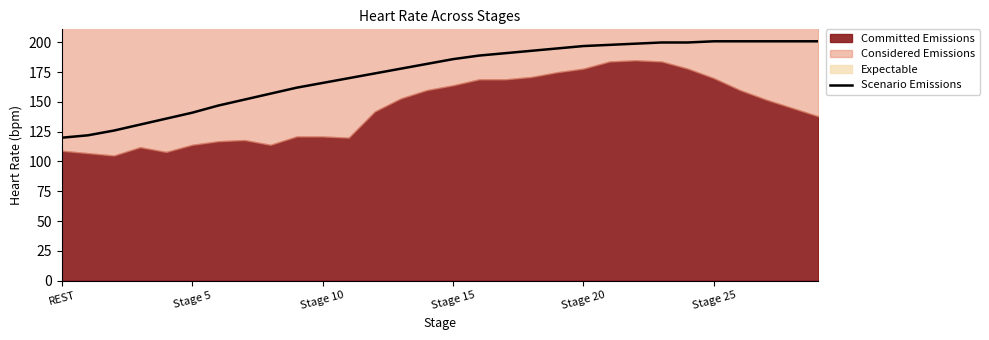

The Scenario Emissions series shows 62 at REST. True or false?

False